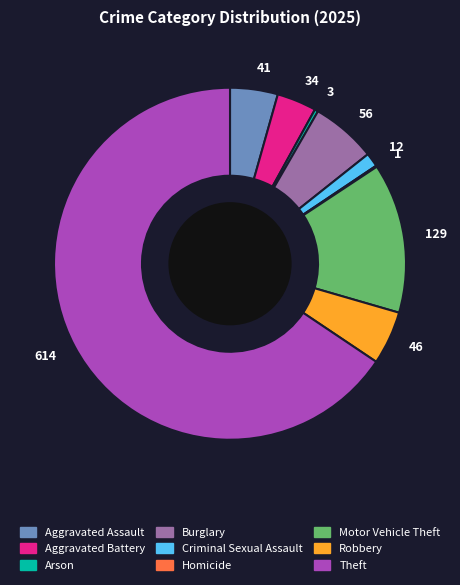

Is there a majority slice in this chart?

Yes